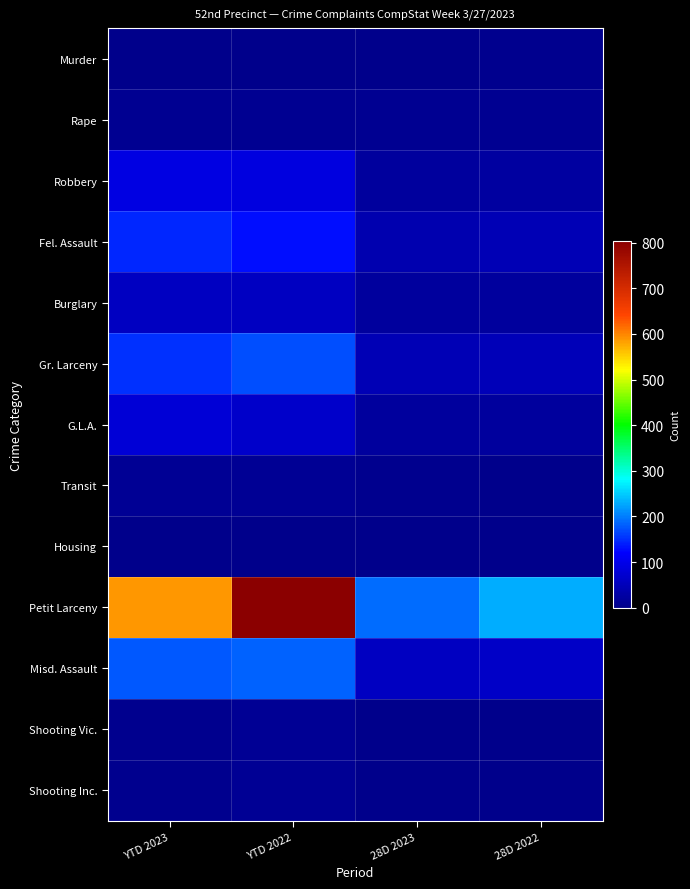

Rank the series by their maximum value, from highest to lowest.

Petit Larceny, Misd. Assault, Gr. Larceny, Fel. Assault, Robbery, G.L.A., Burglary, Transit, Shooting Vic., Shooting Inc., Rape, Murder, Housing